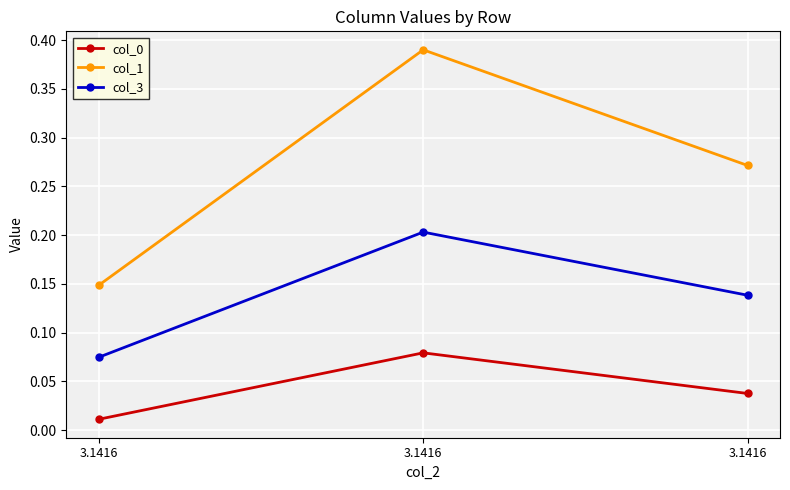

How many categories are shown in the chart?

3